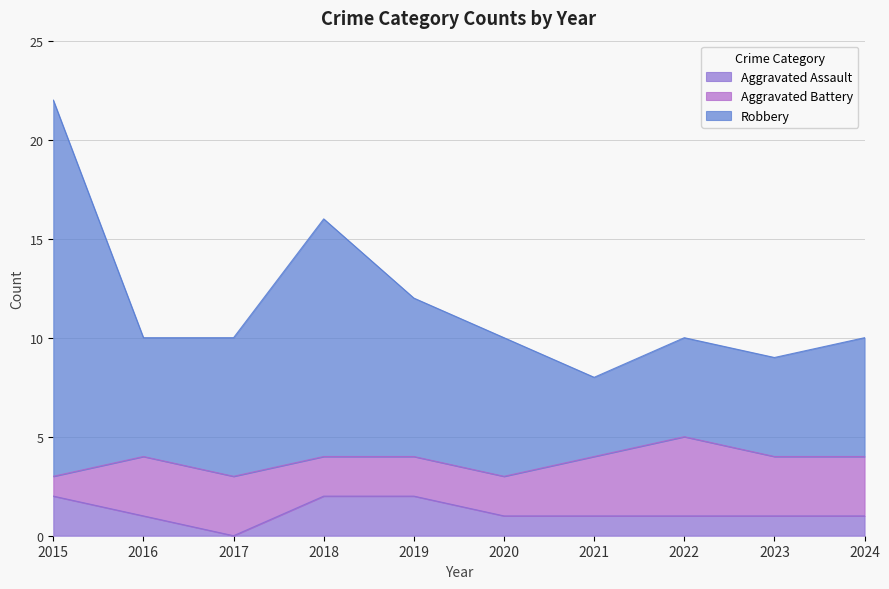

Is the value of Robbery at 2024 greater than the value of Aggravated Assault at 2023?

Yes